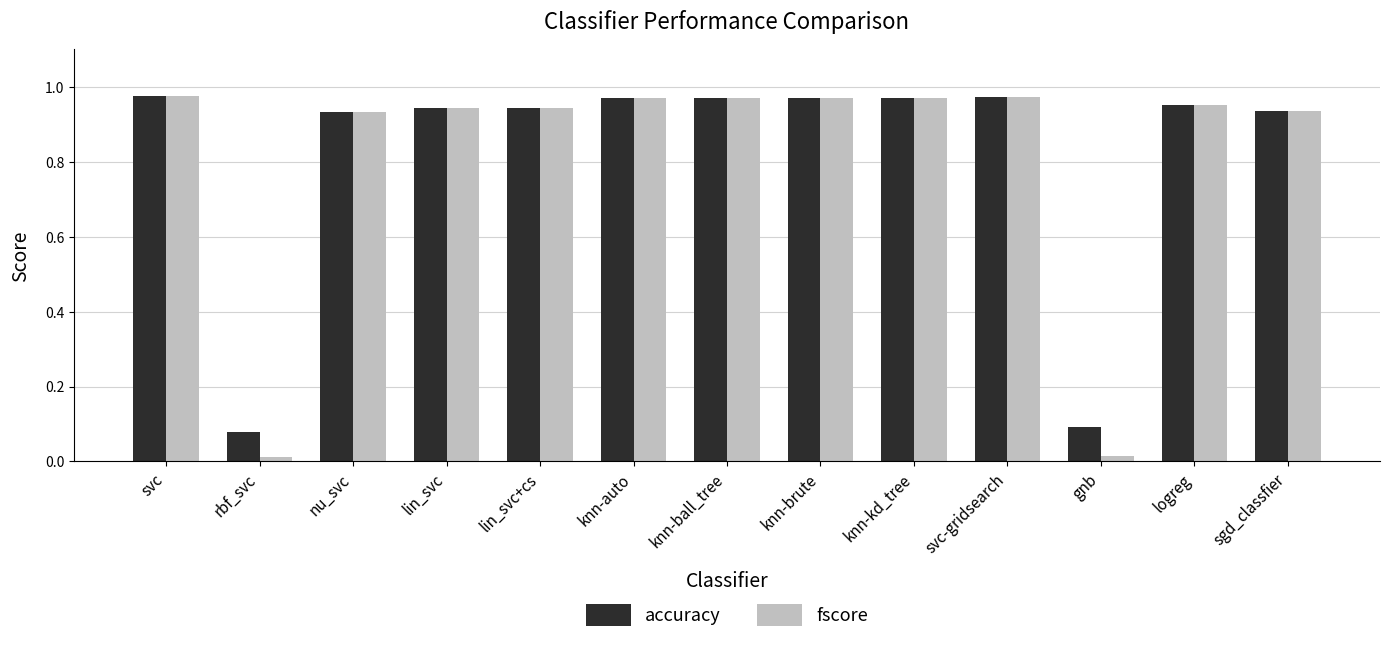

Which series has the largest range (max minus min)?

fscore